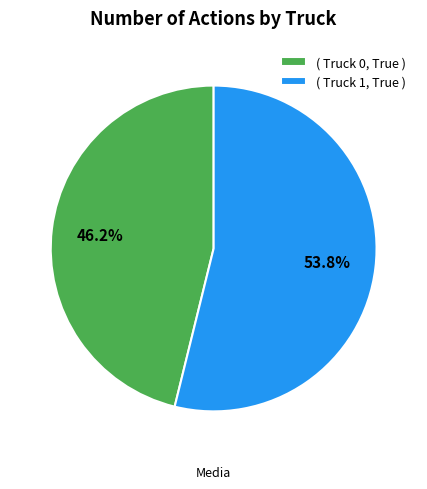

To the nearest percent, what is the difference between the largest and smallest slice percentages?

8%